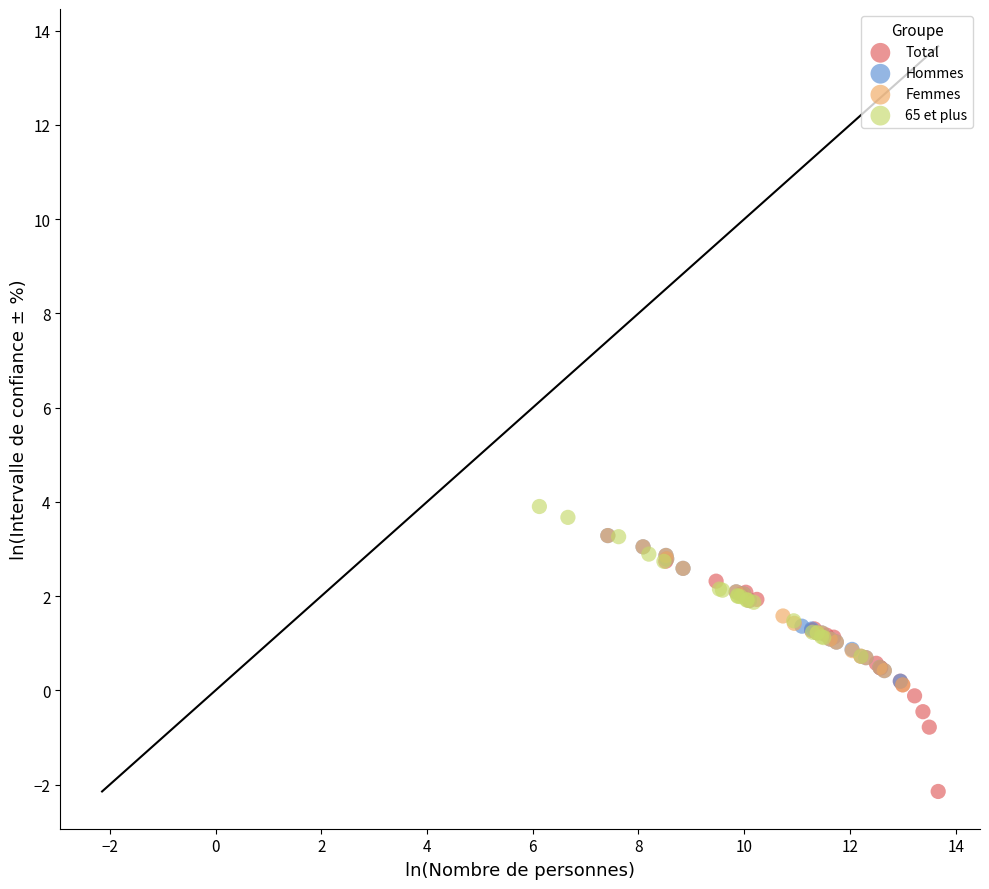

Which series contains the lowest Y value?

Total